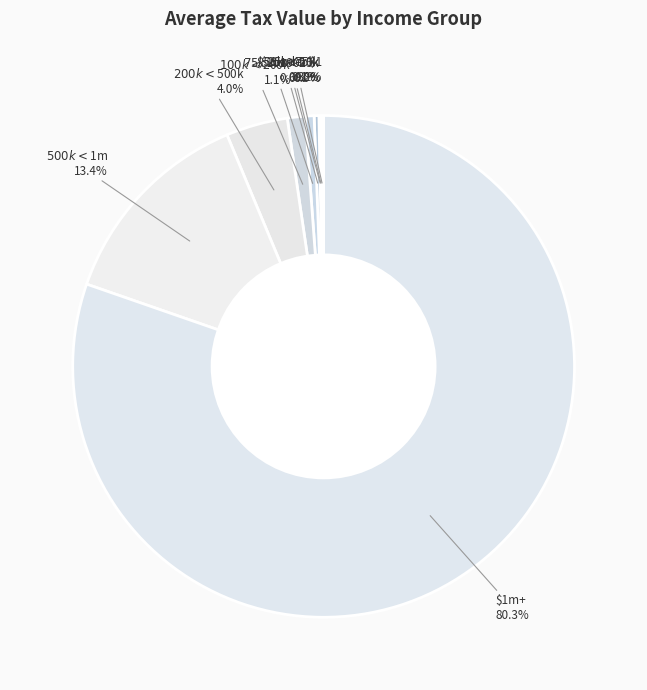

Does $500k < $1m account for over 50% of the chart?

No